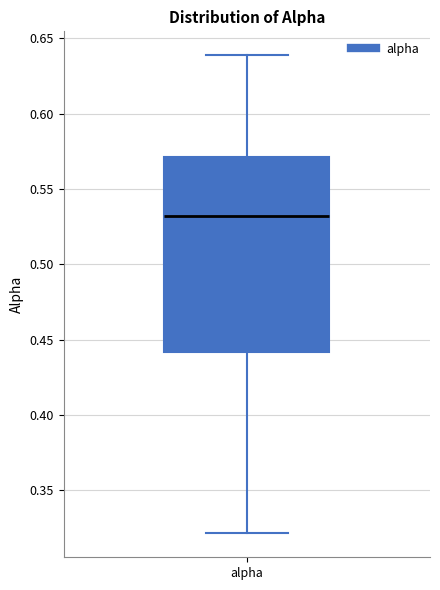

Transcribe this box plot: give where the median line is, the range the box spans, and where the two whiskers end, as read against the y-axis. The values are not printed on the chart, so give them approximately, as read against the axis.

median 0.53, box 0.44 to 0.57, whiskers 0.32 to 0.64